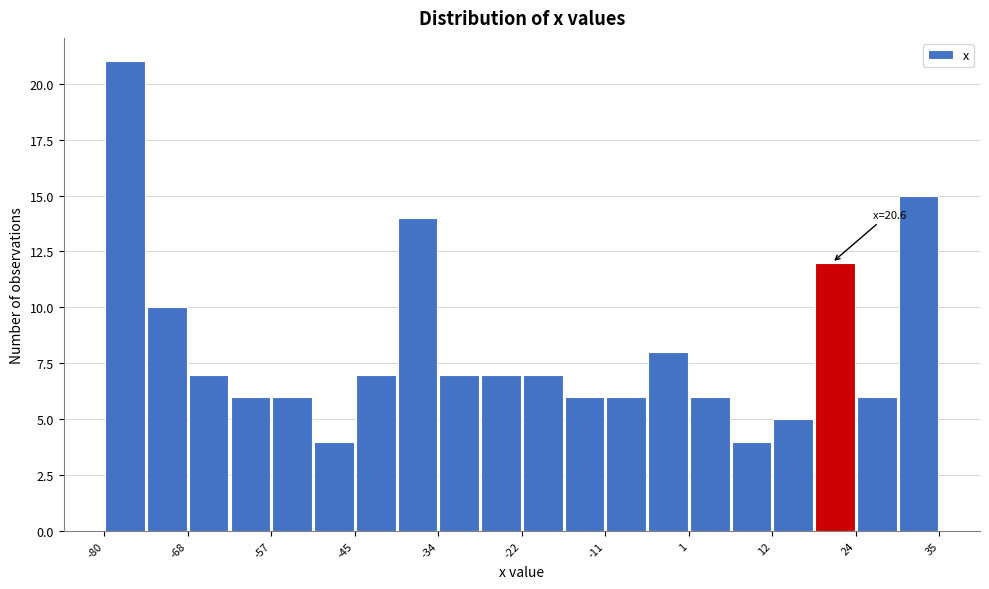

Read against the x-axis, roughly where is the centre of the tallest bar?

-76